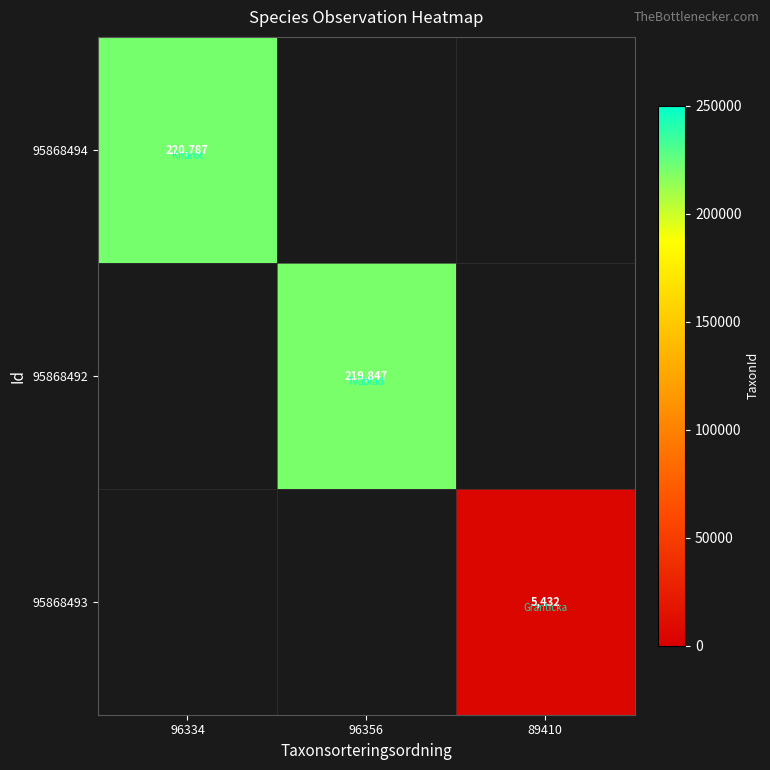

The value of 95868493 at 89410 is 1246. True or false?

False